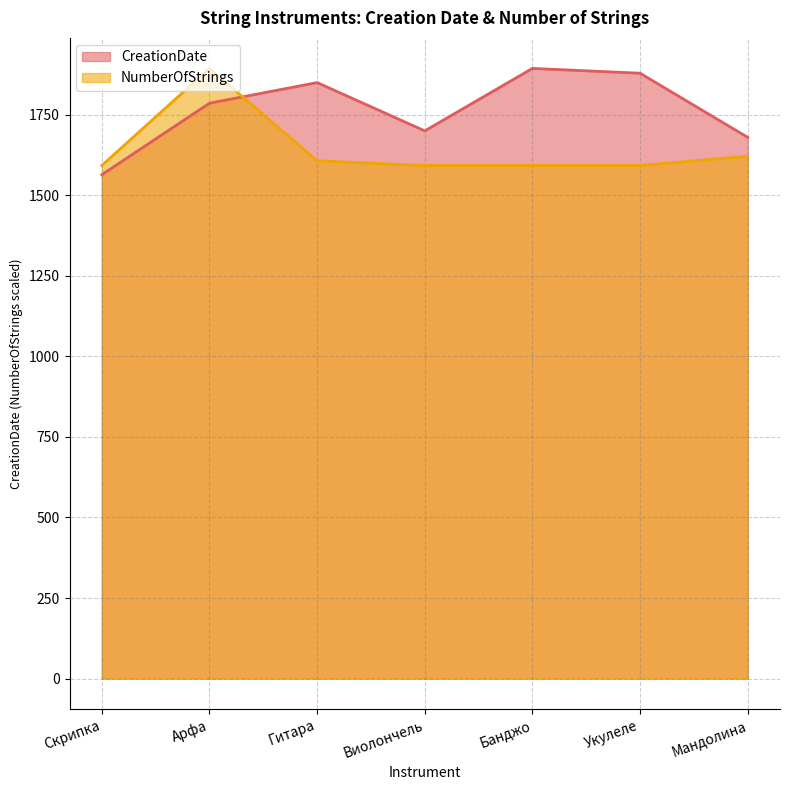

At which label is CreationDate closest to 1729?

Виолончель